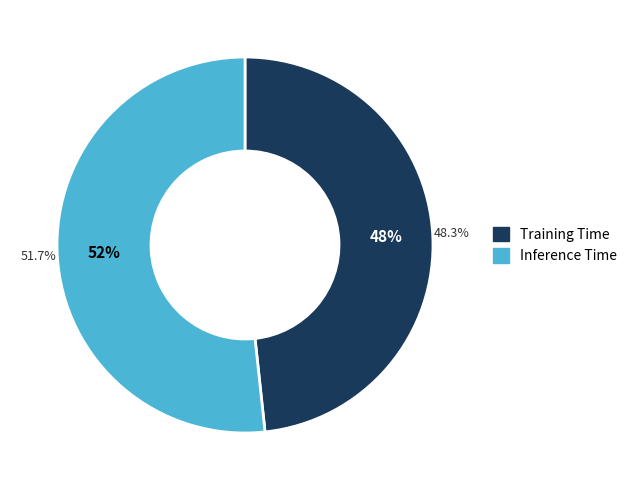

What is the total percentage of Inference Time and Training Time?

100.0%